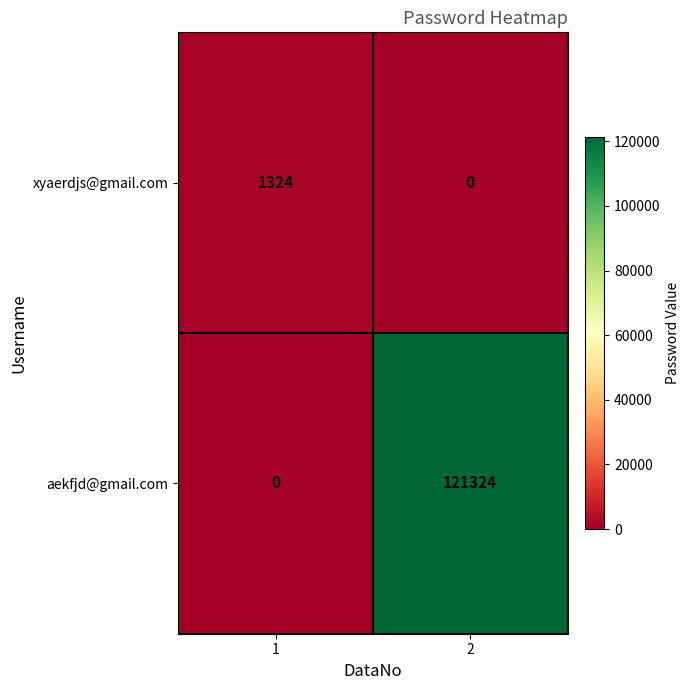

Reading left to right, what are all the values shown in this chart?

xyaerdjs@gmail.com: 1=1324	2=0
aekfjd@gmail.com: 1=0	2=121324